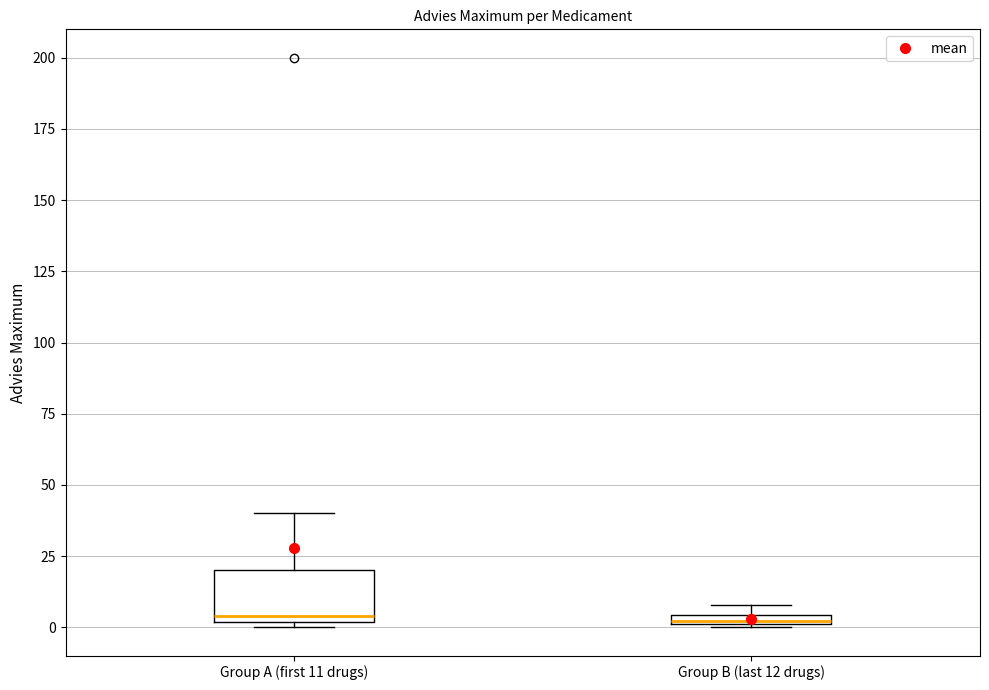

Where is the upper edge of the box for Group B (last 12 drugs) on the y-axis? The values are not printed on the chart, so give them approximately, as read against the axis.

5